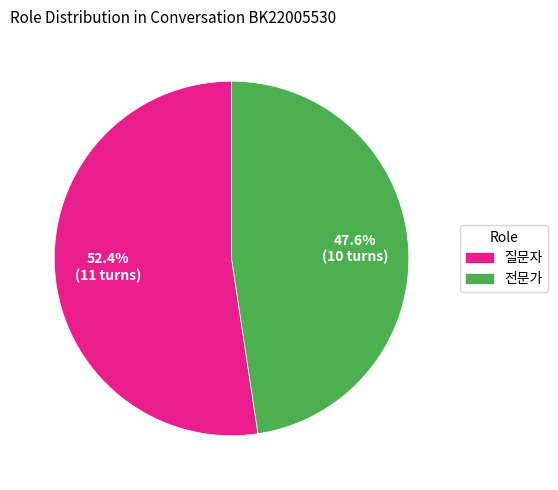

Is there a majority slice in this chart?

Yes